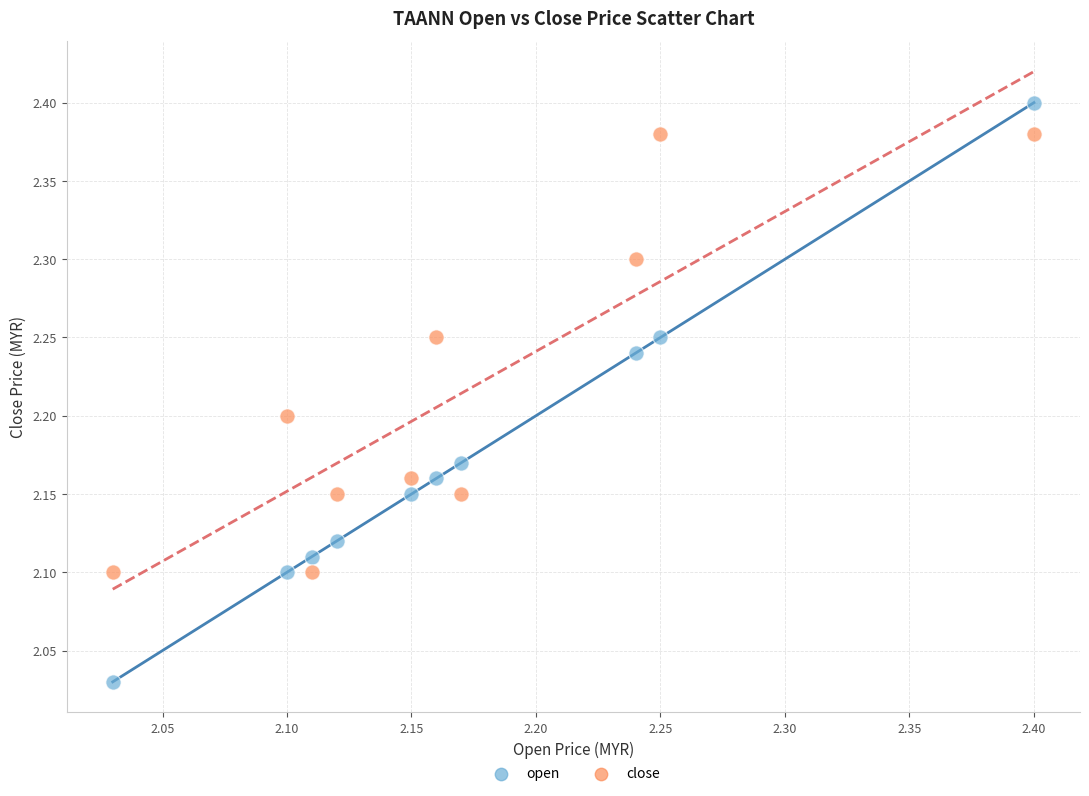

Which series reaches the minimum Y coordinate?

open